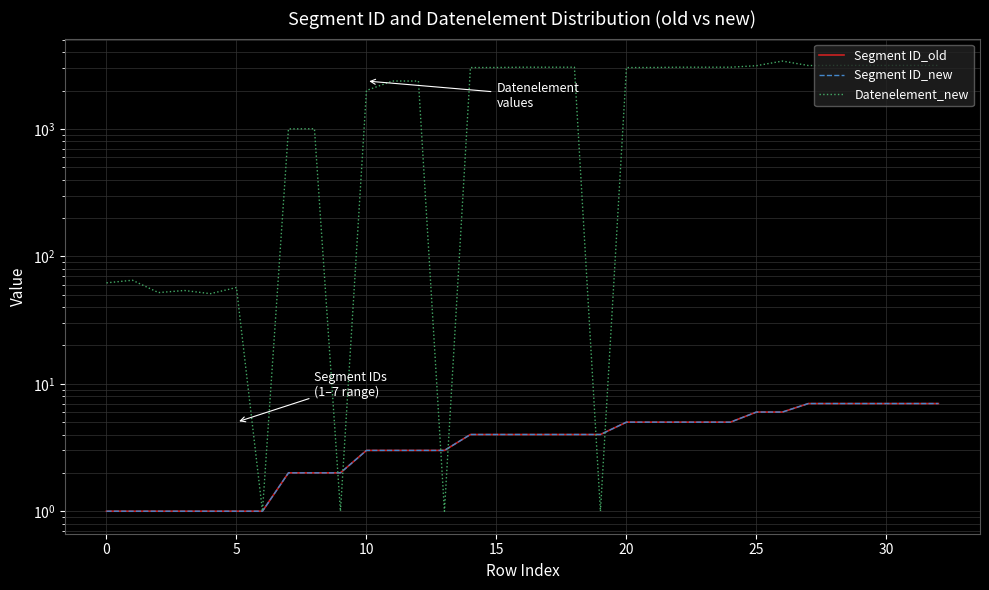

Which series has the largest total across all categories?

Datenelement_new